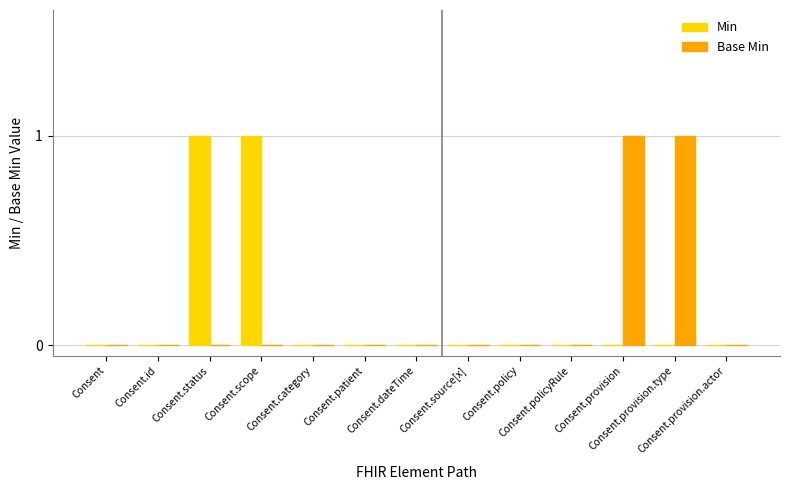

What are all the series names shown in the legend?

Min, Base Min